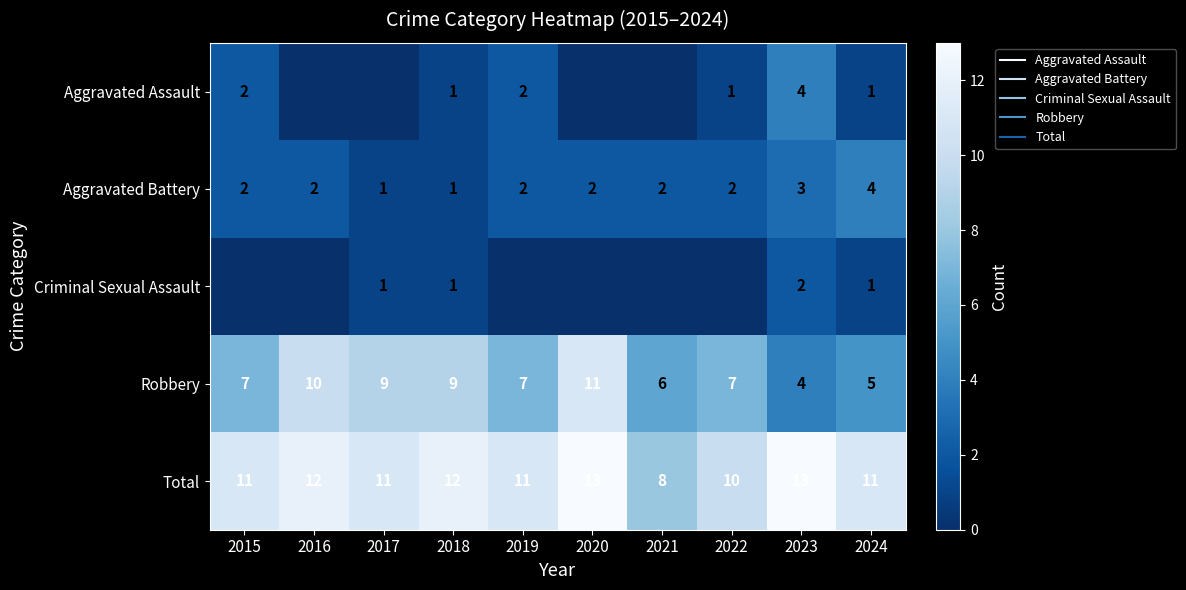

The Total series shows 7 at 2023. True or false?

False